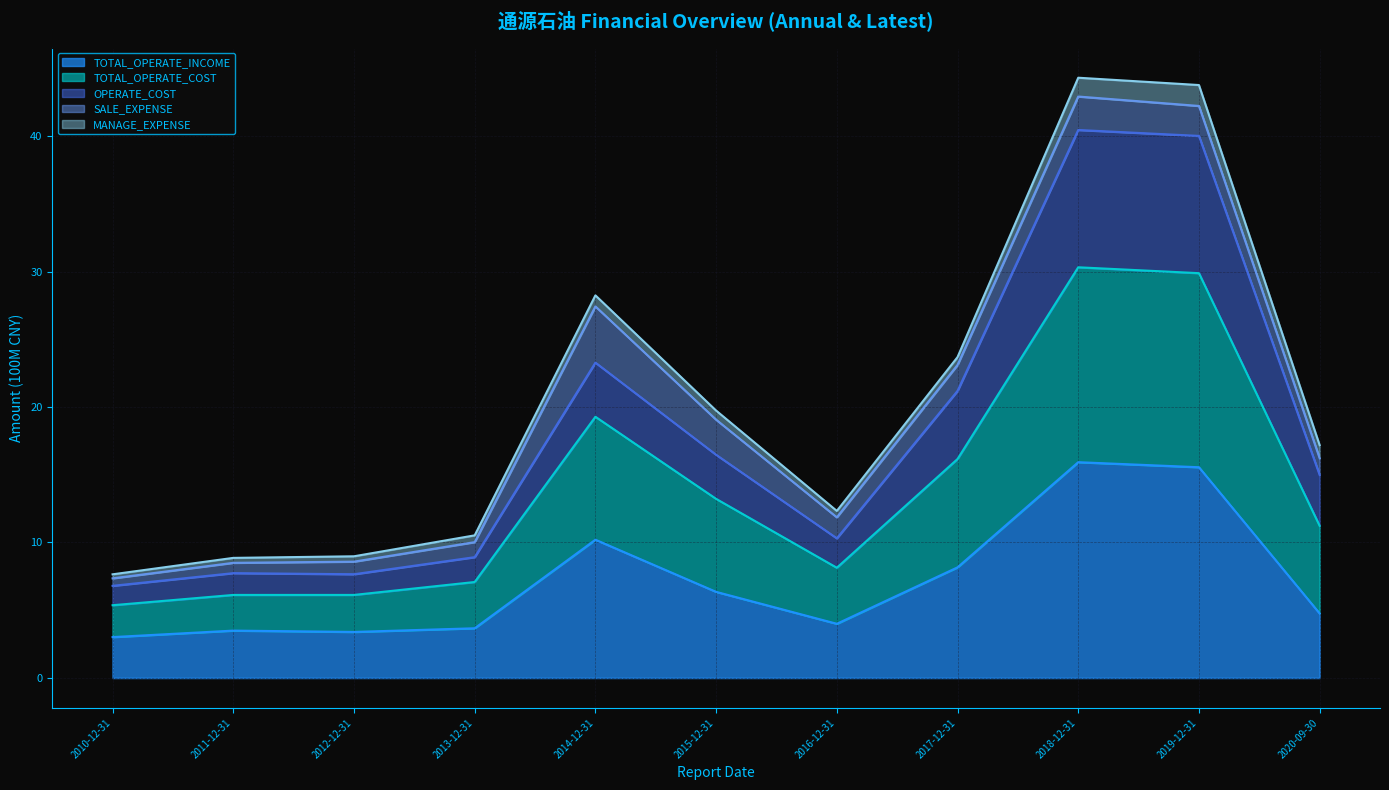

At how many categories does at least one series exceed 23?

4